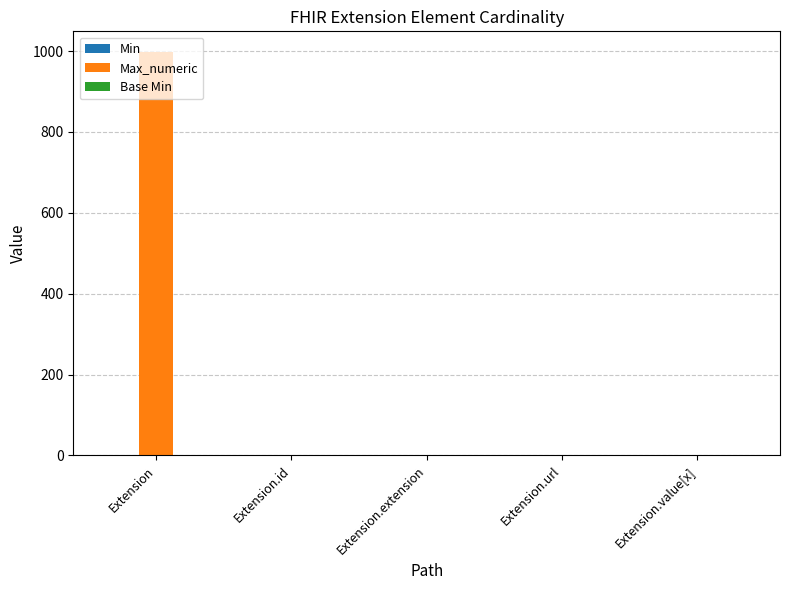

At which category does the chart reach its peak across all series?

Extension